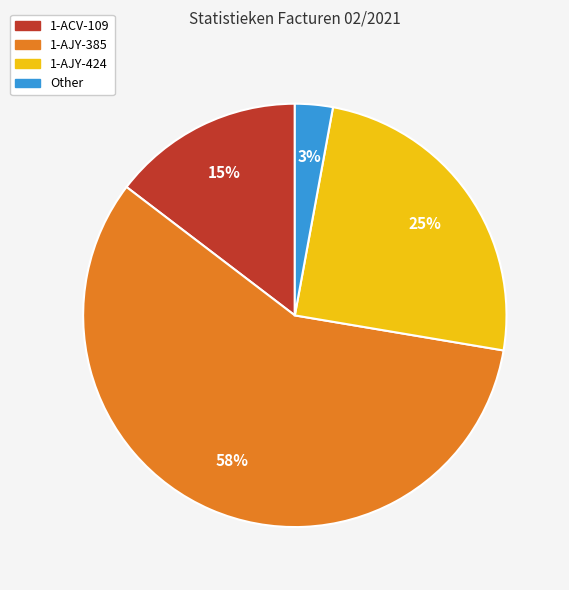

Count the number of slices in the pie.

4